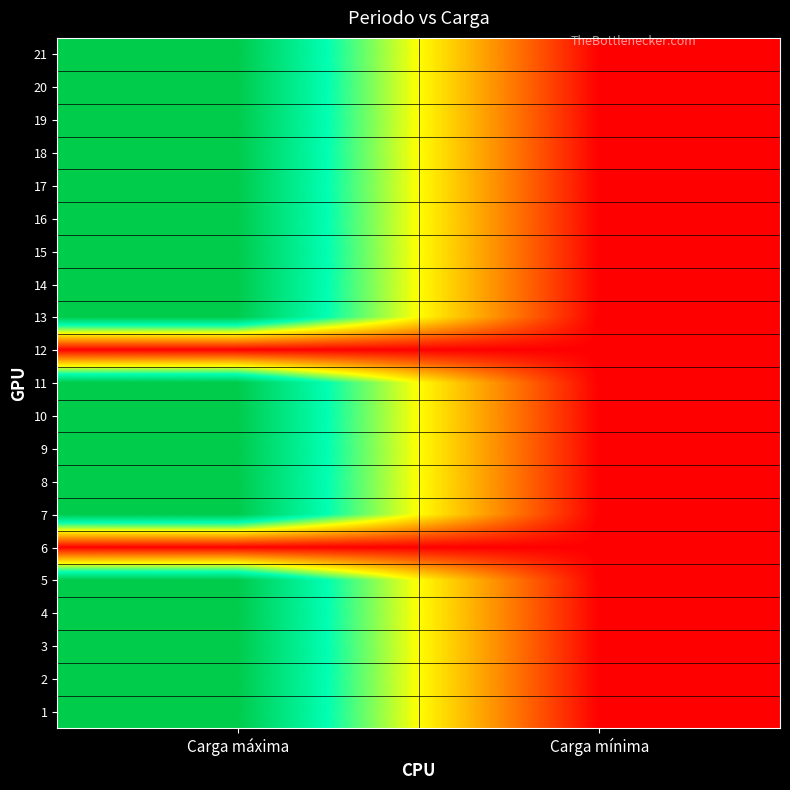

Rank the series by their maximum value, from highest to lowest.

1, 2, 3, 4, 5, 7, 8, 9, 10, 11, 13, 14, 15, 16, 17, 18, 19, 20, 21, 6, 12